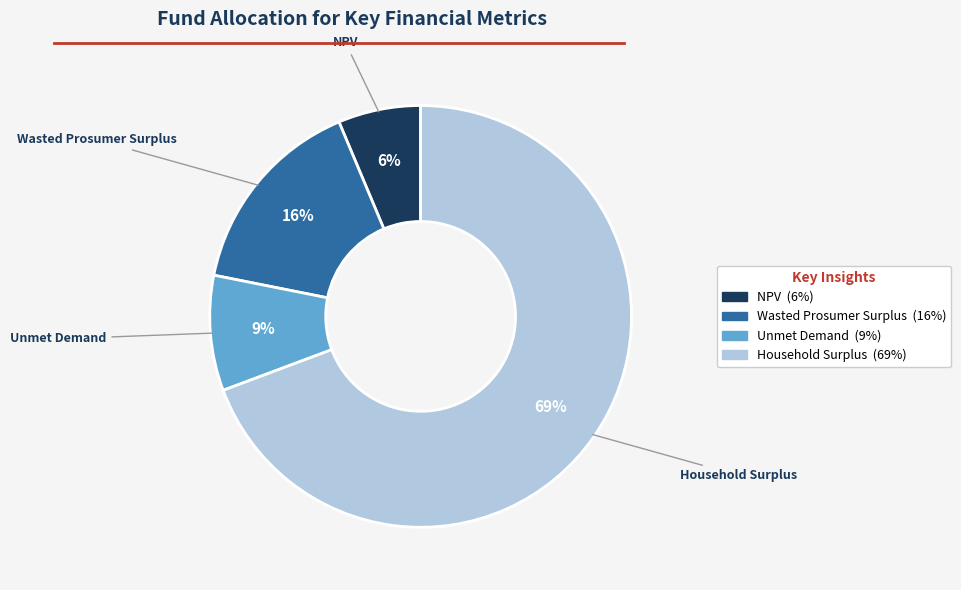

To the nearest percent, what is the combined percentage of Household Surplus and Unmet Demand?

78%